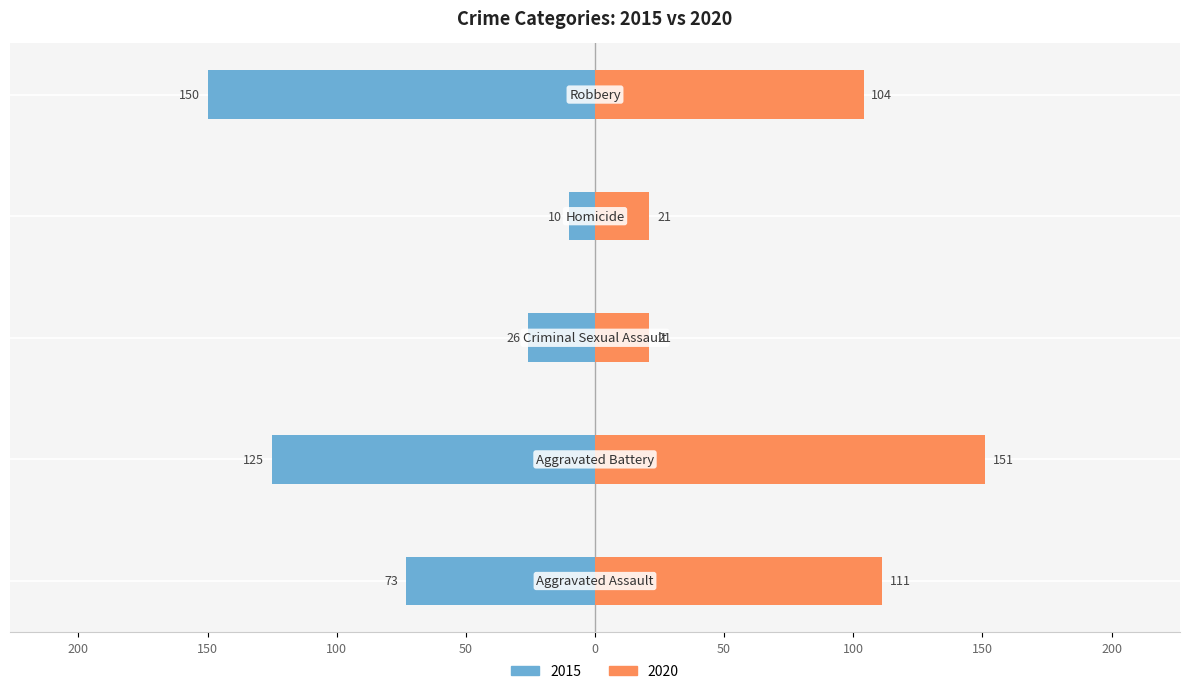

What is the value of the 2015 bar at the 2nd from the left?

-125